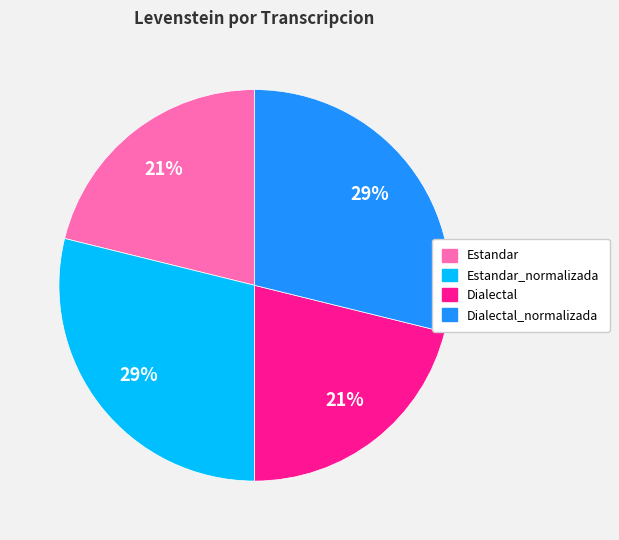

How many segments does this pie chart have?

4